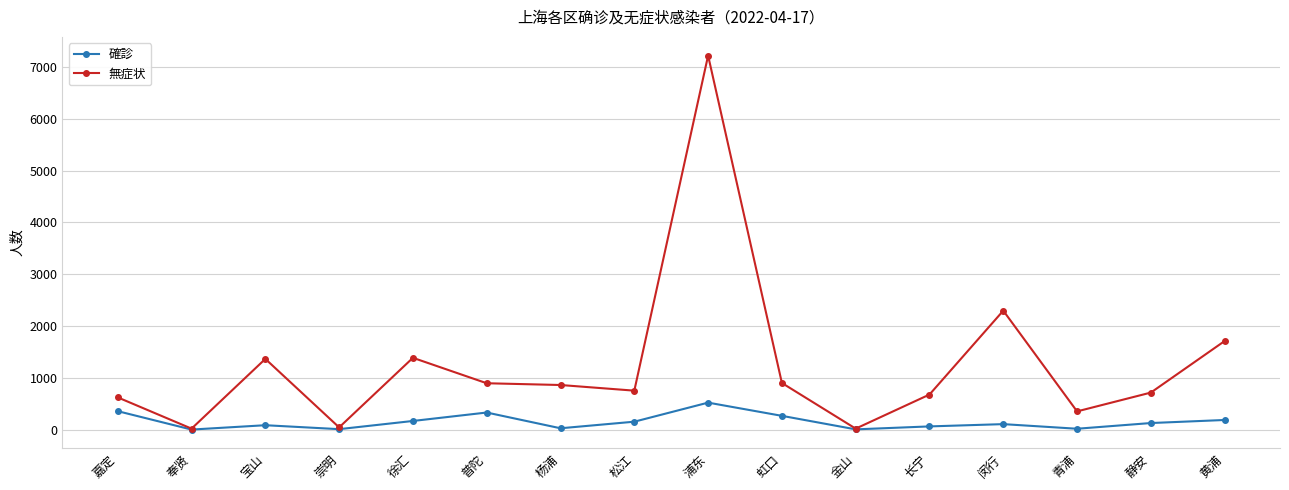

The 確診 series shows 330 at 普陀. True or false?

True